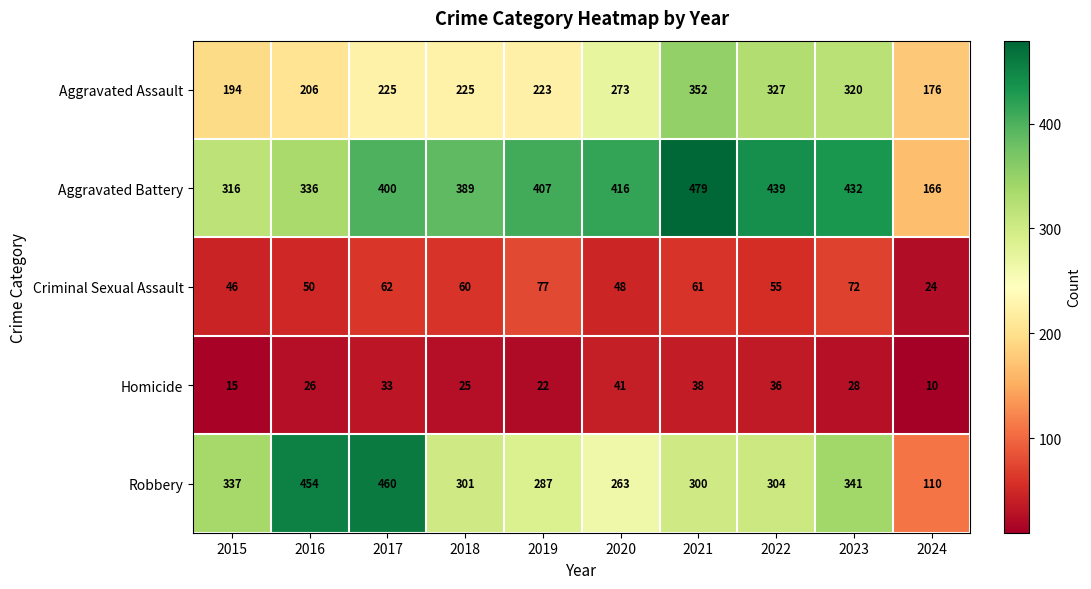

Which series has the widest spread of values?

Robbery